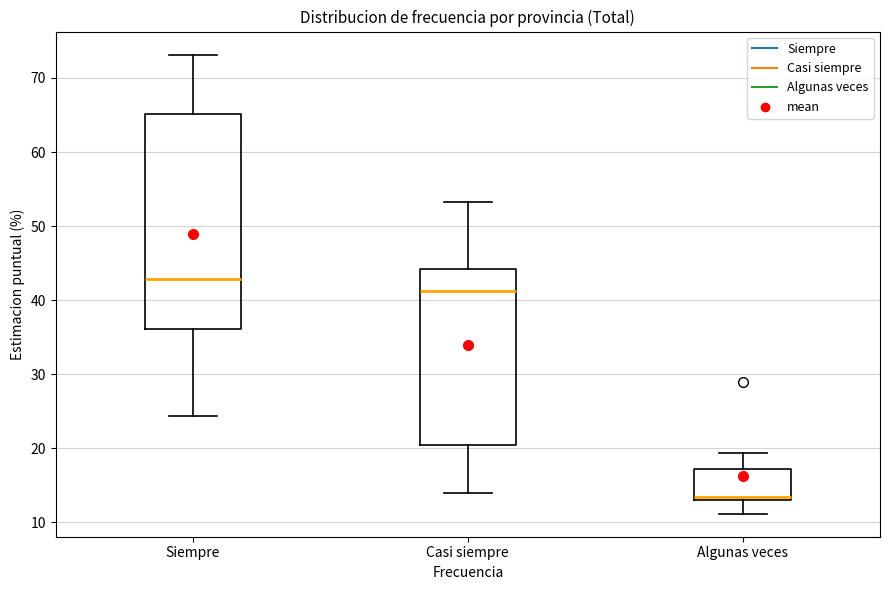

Comparing the boxes themselves (not the whiskers), which one is the tallest?

Siempre